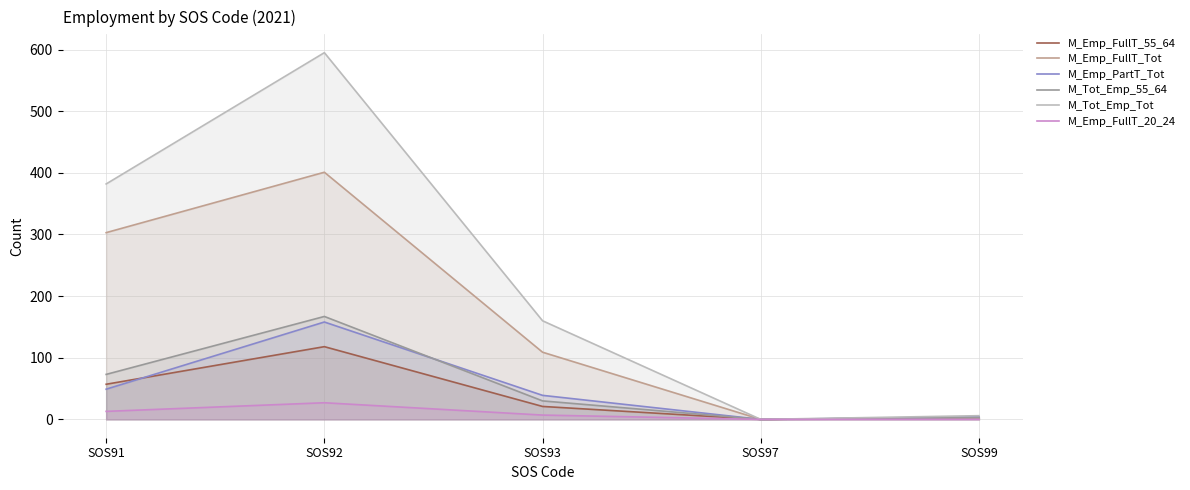

How many interior local peaks does the M_Emp_FullT_20_24 series have?

1